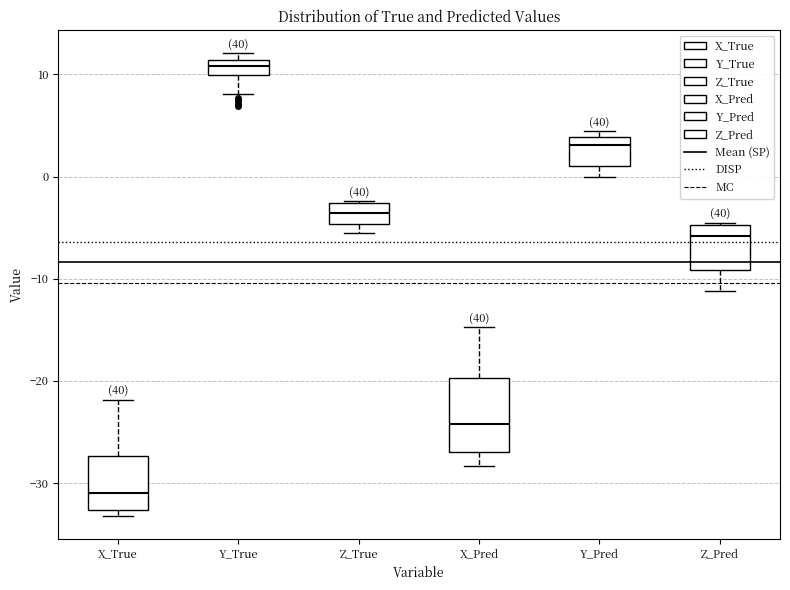

Comparing the boxes themselves (not the whiskers), which one is the tallest?

X_Pred